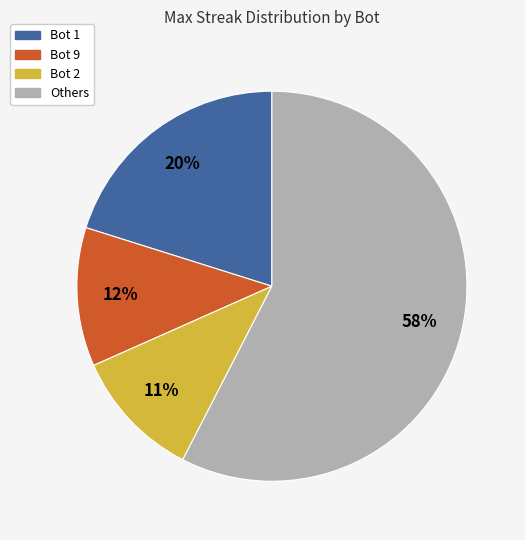

Is it true that Bot 1 is 26% of the pie?

False